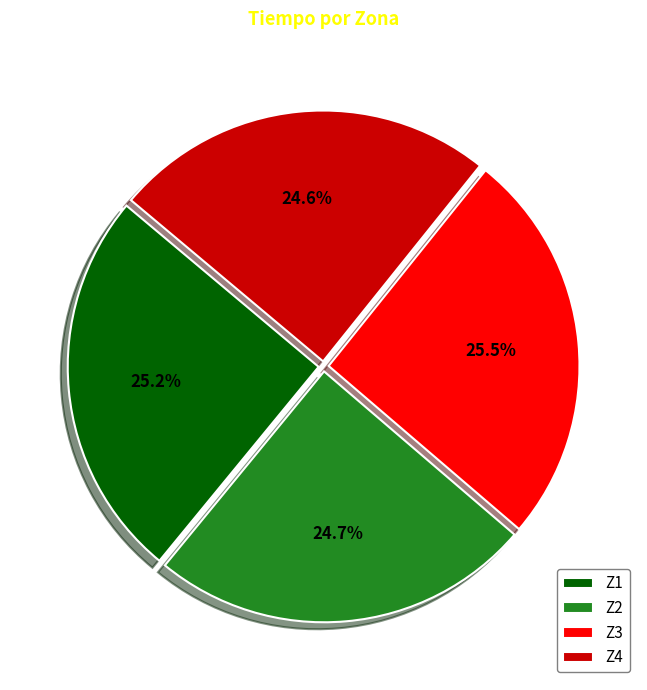

What percentage is NOT represented by Z3?

74.5%